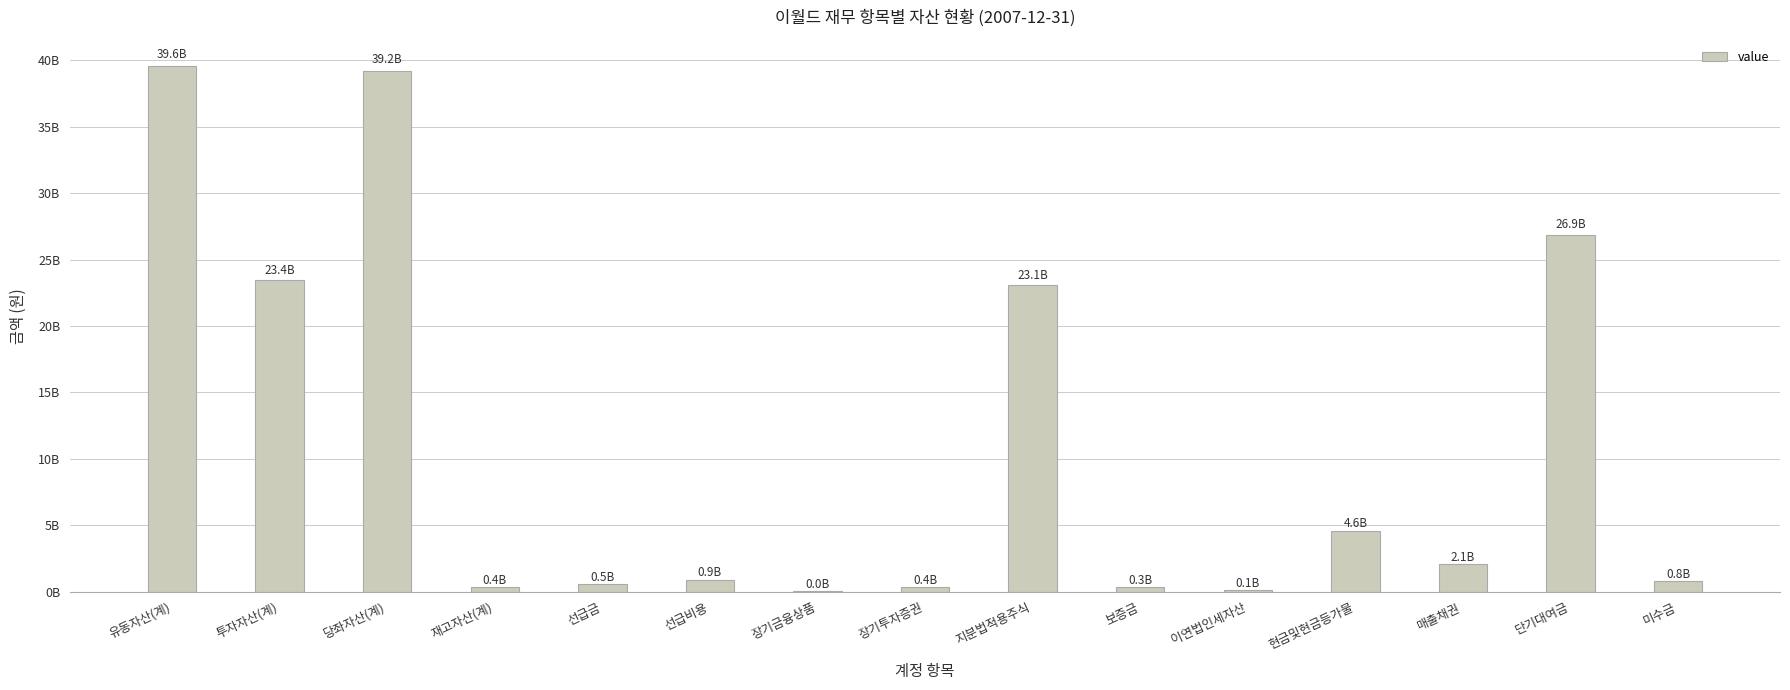

What is the label of the 2nd bar from the left?

투자자산(계)